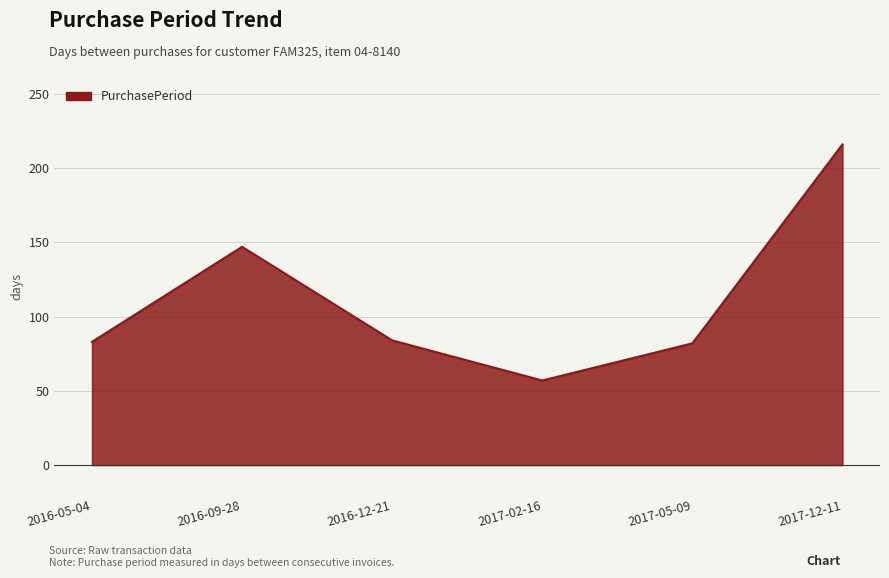

Read the value at 2016-12-21, to the nearest 10.

80